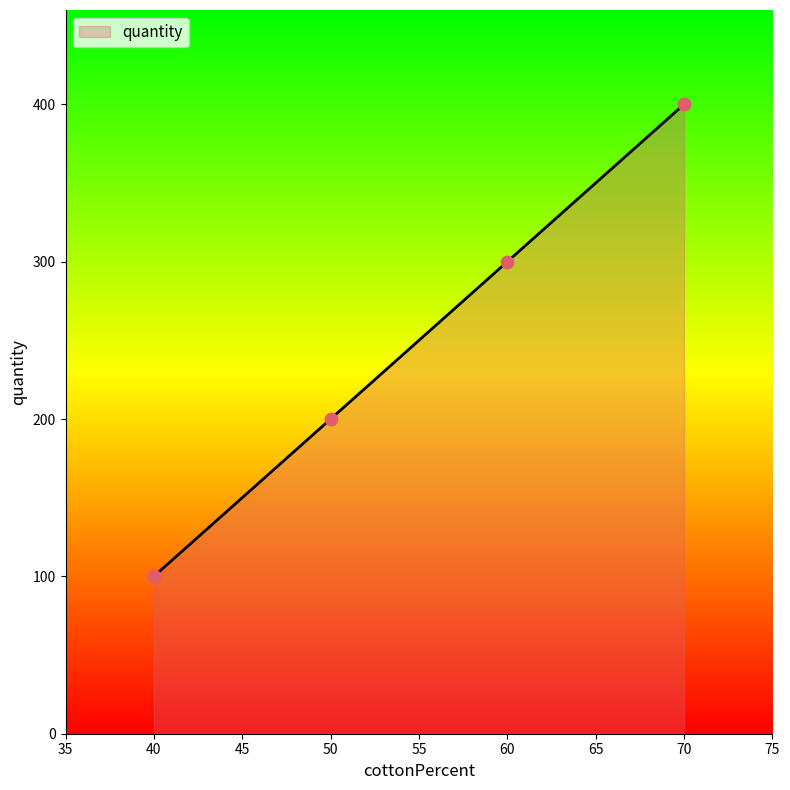

What is the ratio of the value at 70 to the value at 60?

1.3